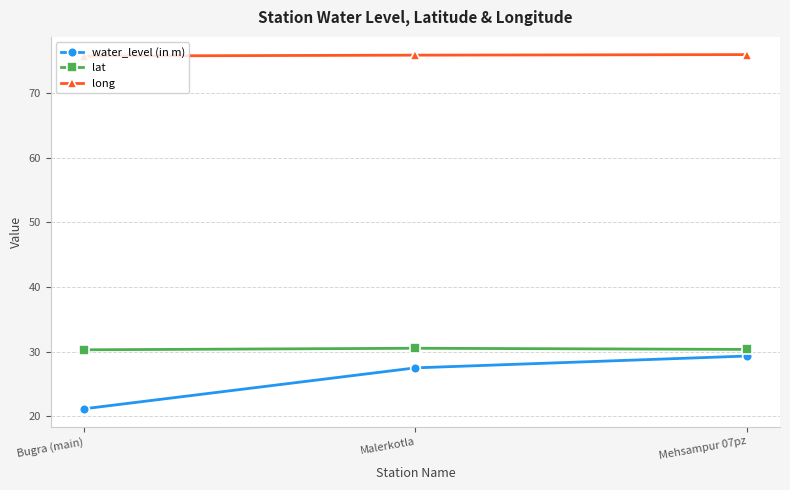

Which label corresponds to the smallest value in the chart?

Bugra (main)